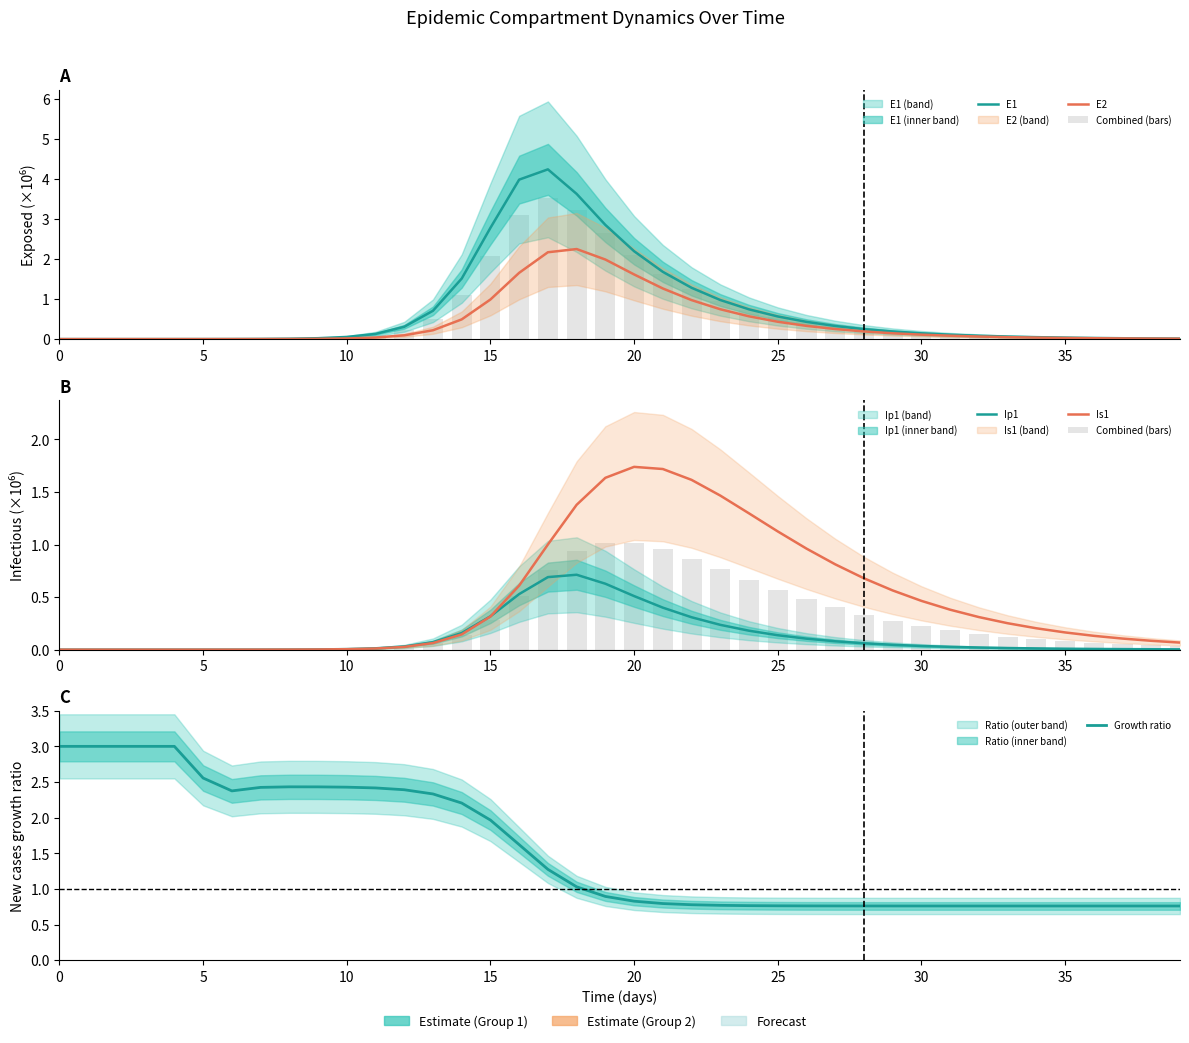

At how many categories does at least one series exceed 2?

21